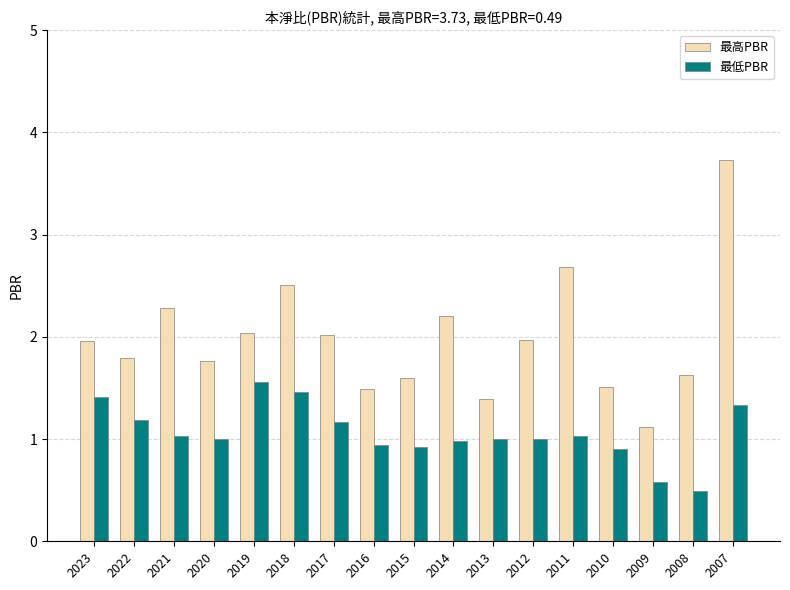

What are all the series names shown in the legend?

最高PBR, 最低PBR